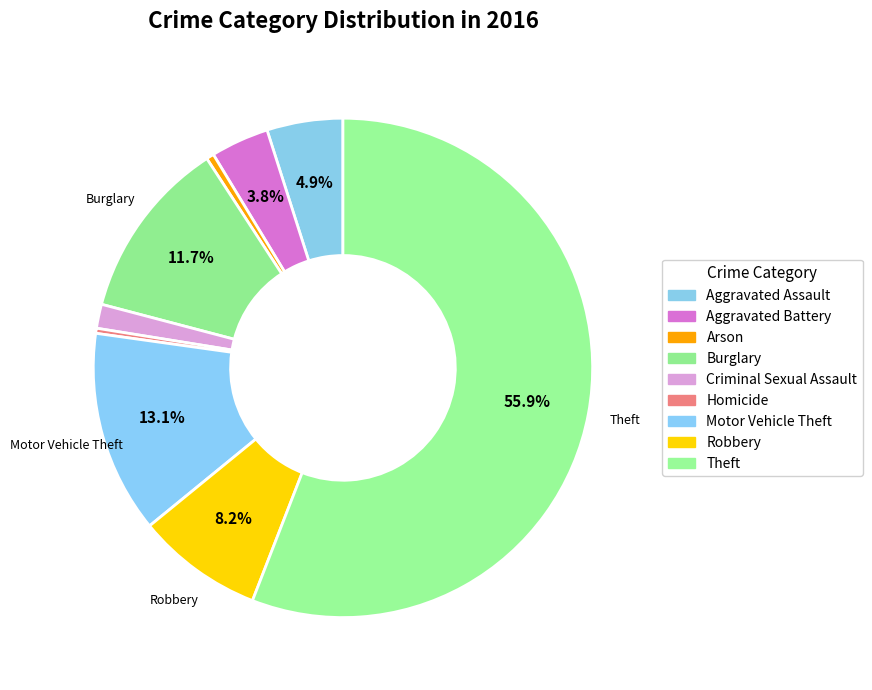

True or false: Homicide accounts for 0% of the total.

True